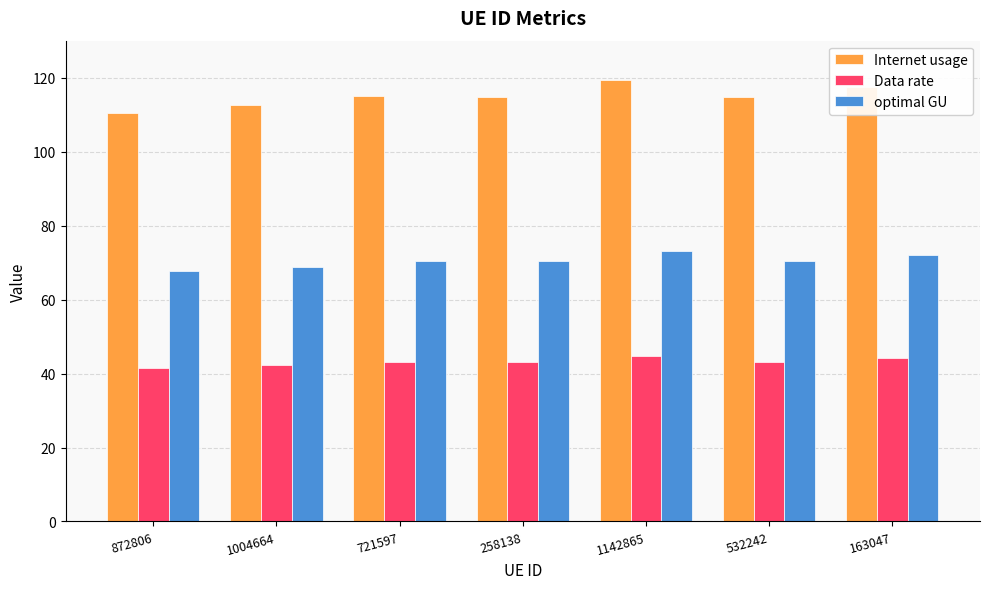

At which label does Internet usage reach its peak?

1142865